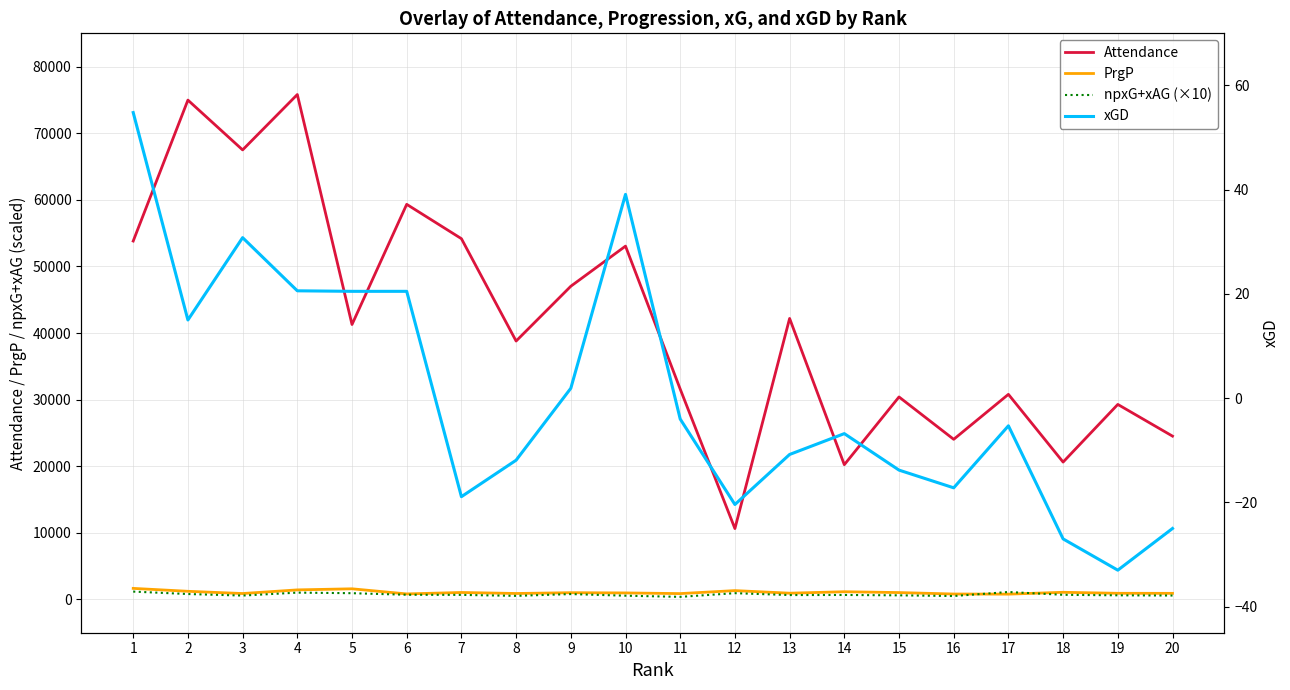

How many values in the Attendance series exceed 41282?

9